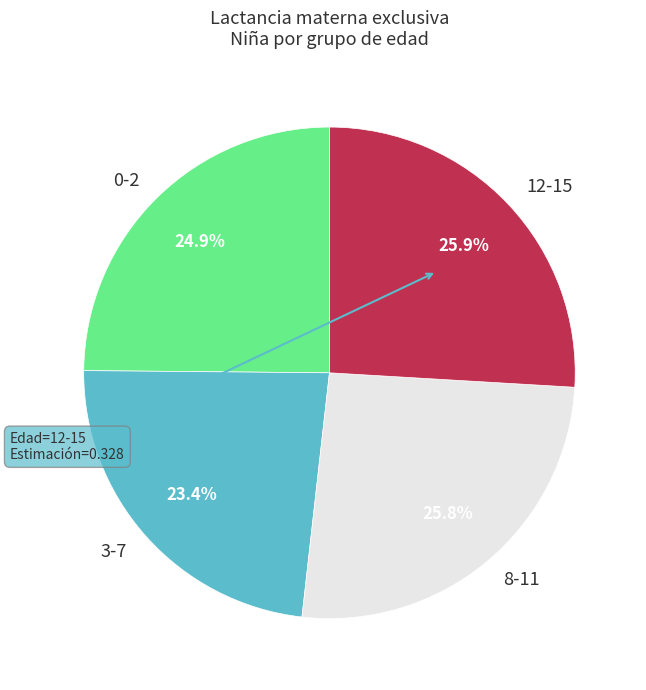

Which has a higher value, 0-2 or 3-7?

0-2